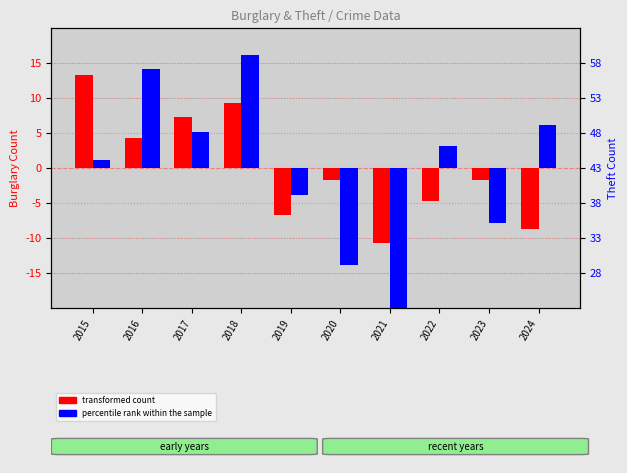

What is the difference between the highest and lowest values at 2017?

2.1